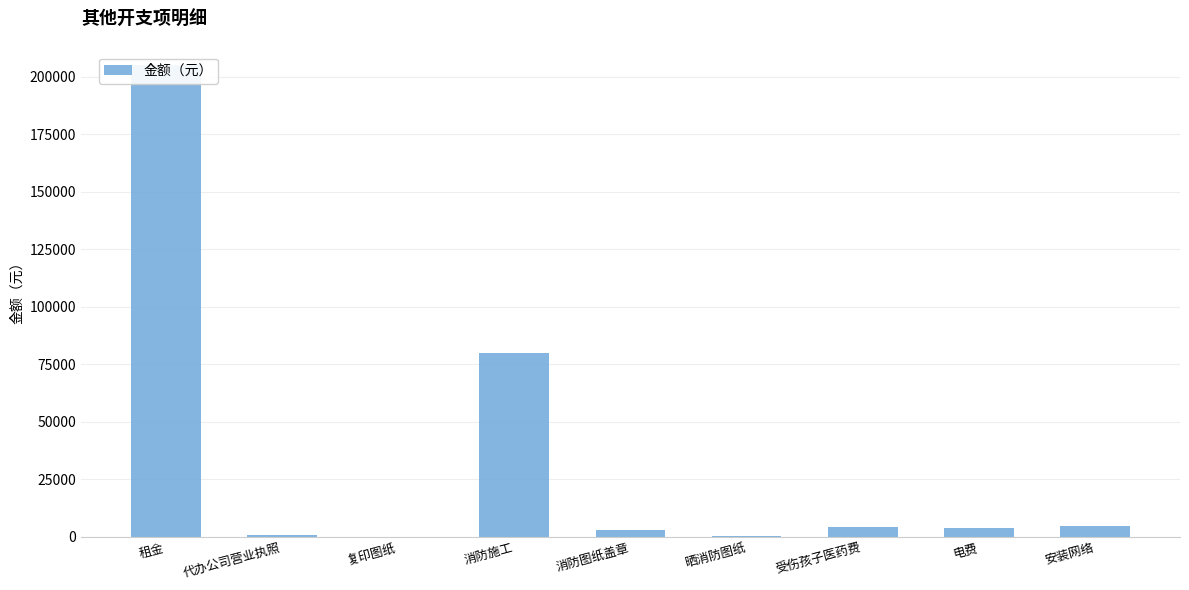

What position from the right is 代办公司营业执照?

8